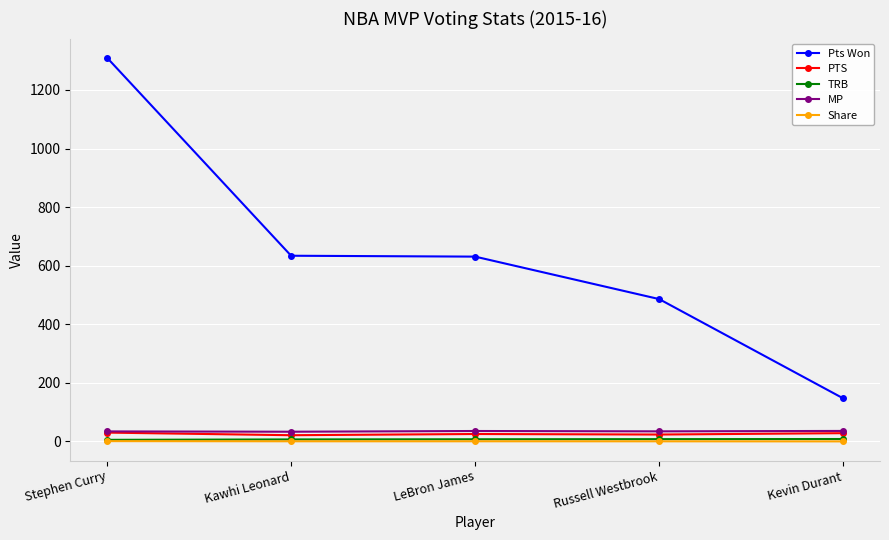

True or false: Share and TRB intersect in this chart.

False